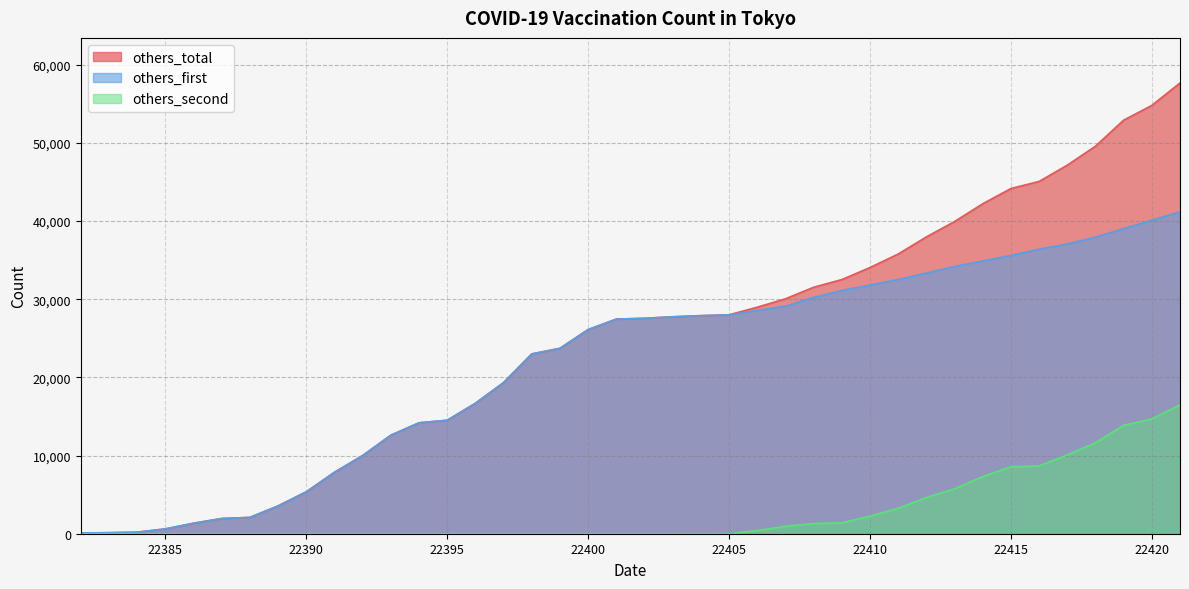

Where does the others_first series first go above 27561?

22403